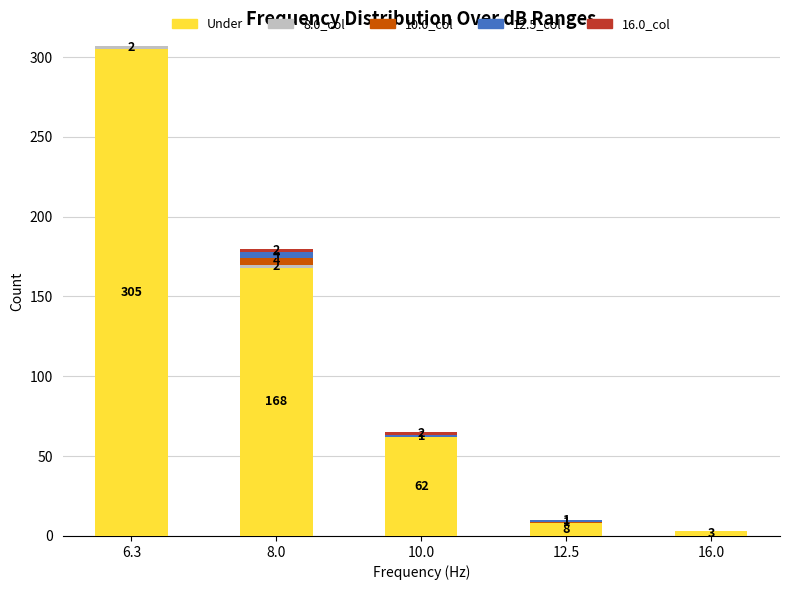

At which category is the sum across all series the highest?

6.3